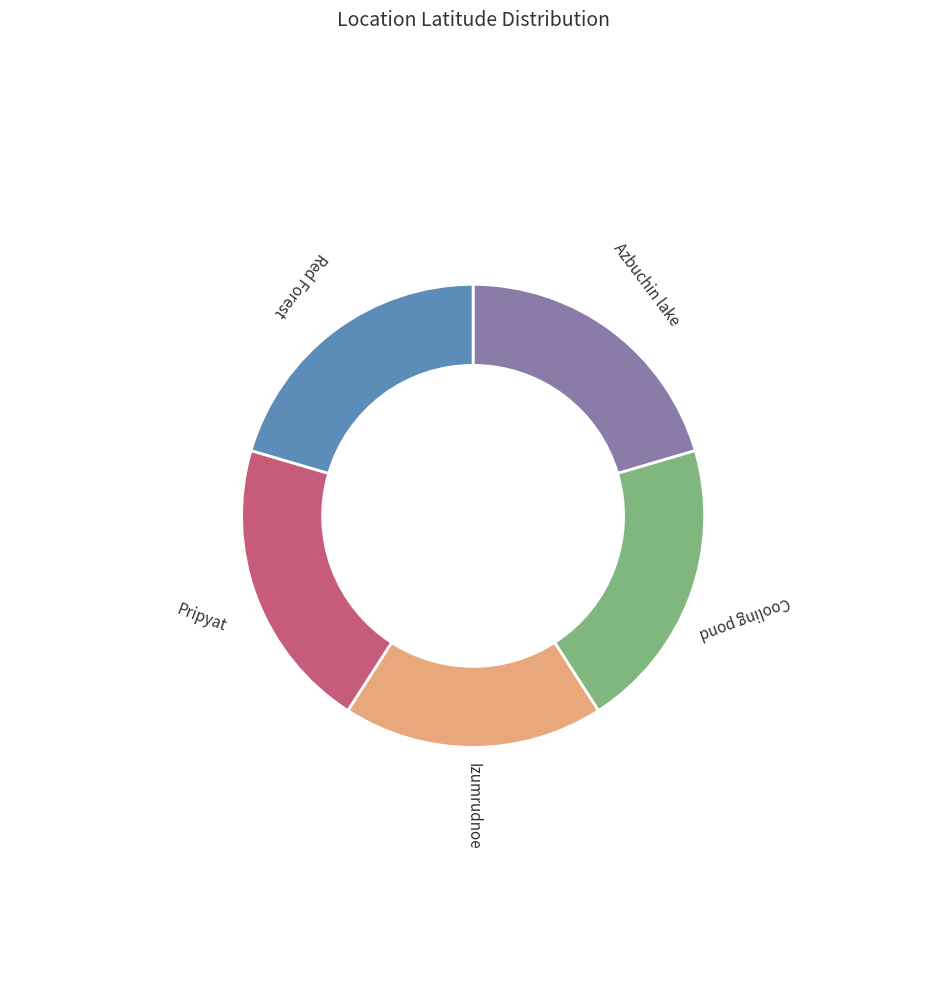

Is the sum of Red Forest and Azbuchin lake greater than half?

No